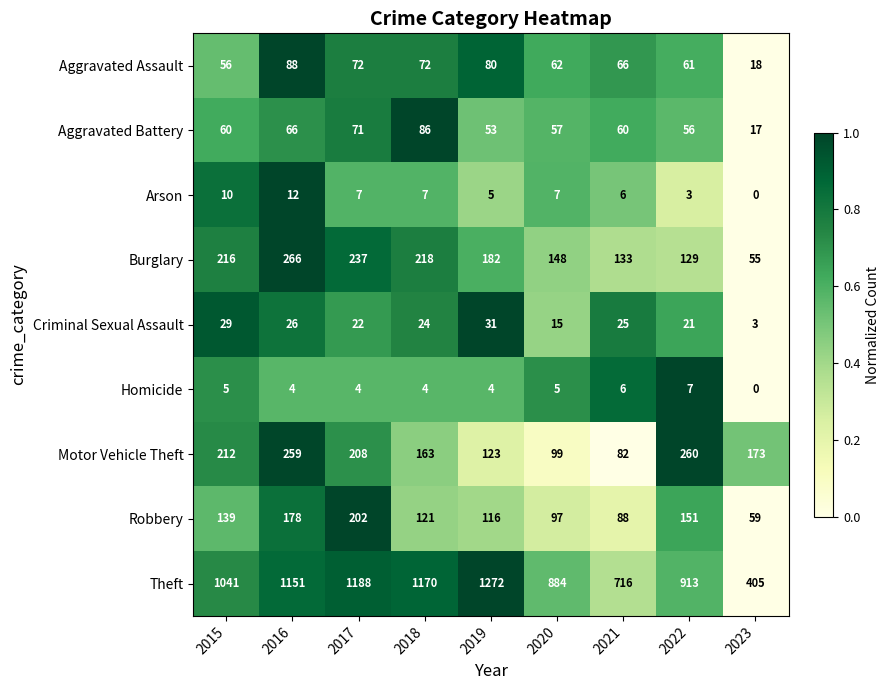

Which series has the largest range (max minus min)?

Theft